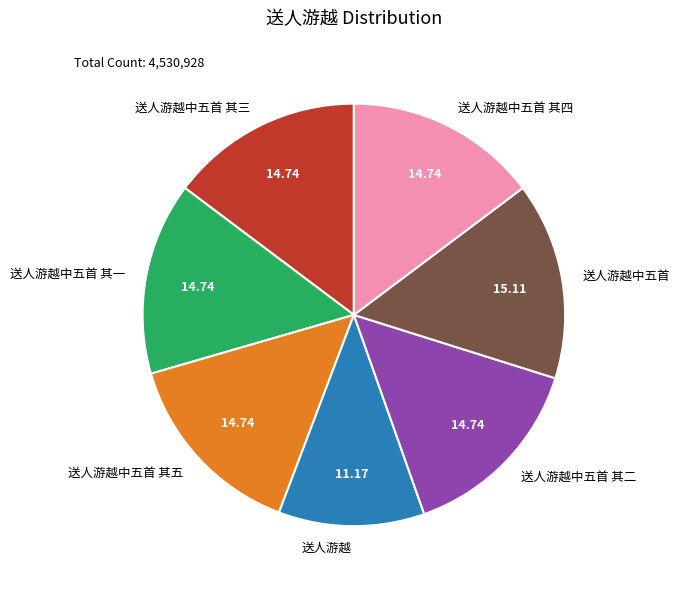

True or false: 送人游越中五首 其一 accounts for 15% of the total.

True